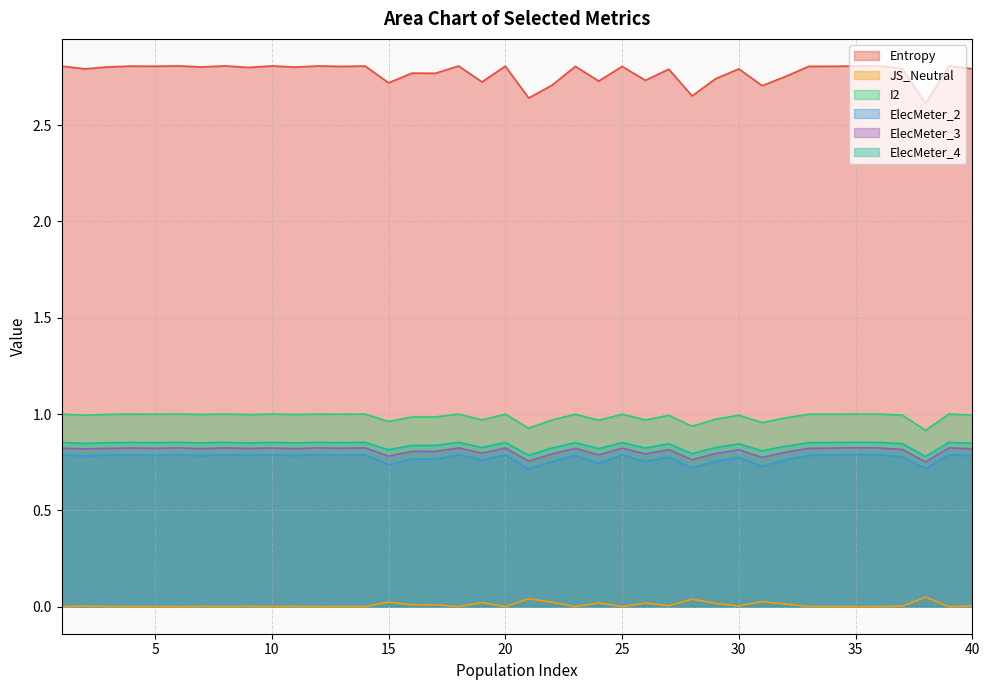

List the series in order of their peak value, lowest first.

JS_Neutral, ElecMeter_2, ElecMeter_3, ElecMeter_4, I2, Entropy